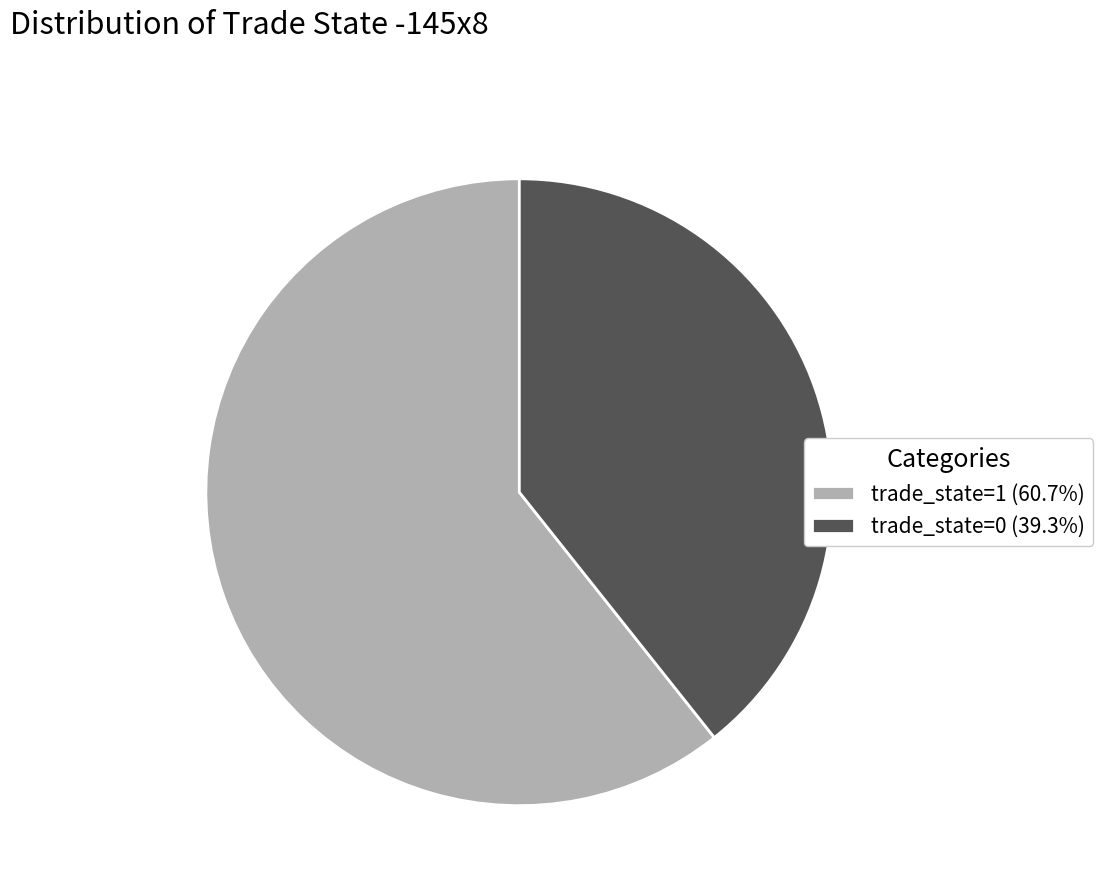

Which slice is the smallest?

trade_state=0